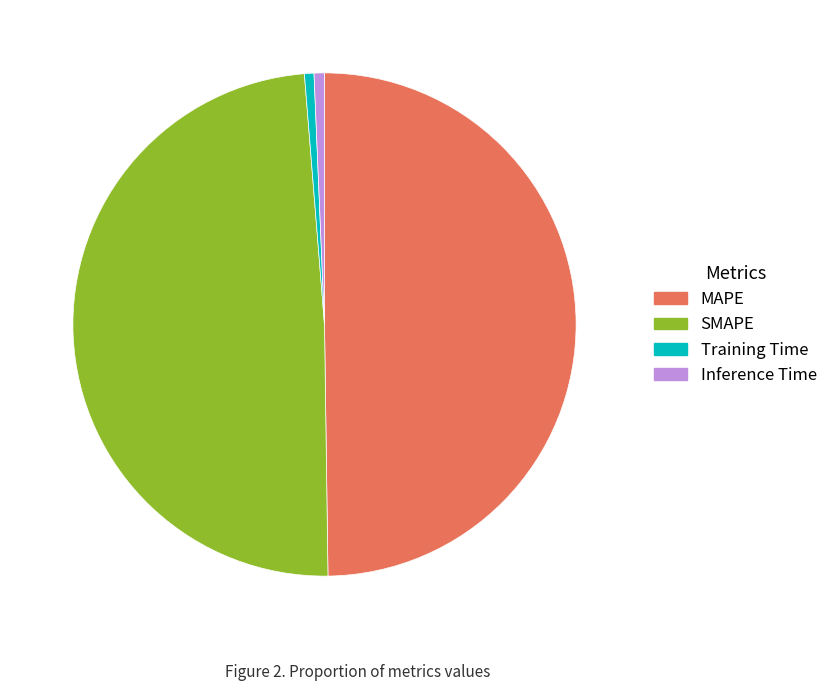

Which has a higher value, Training Time or MAPE?

MAPE